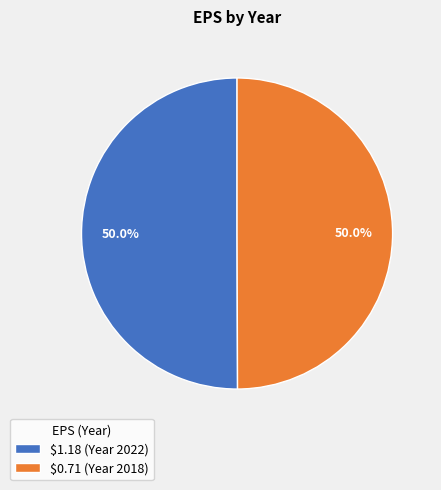

What portion of the pie excludes $0.71?

50.0%